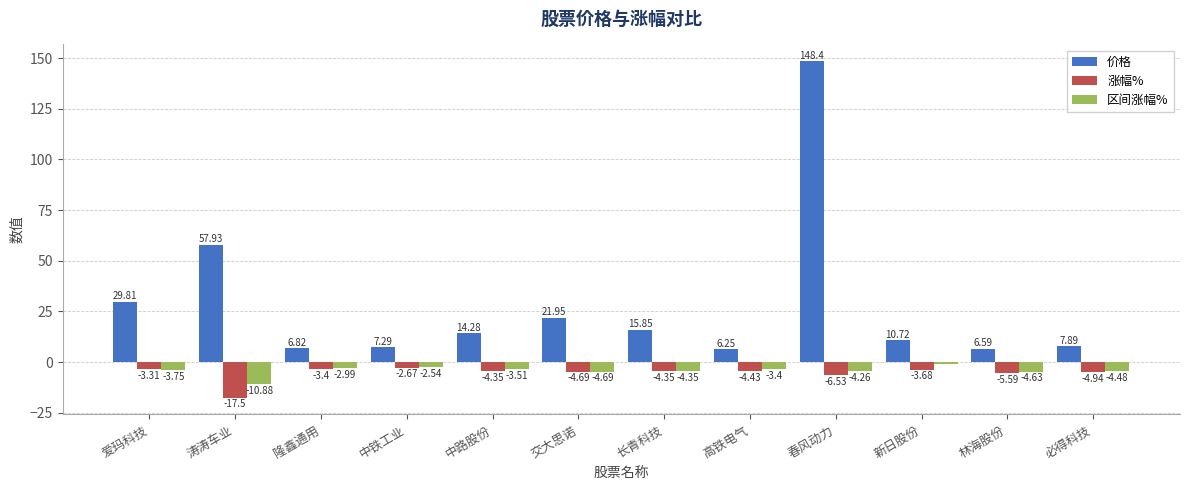

Rank the series by their maximum value, from highest to lowest.

价格, 区间涨幅%, 涨幅%